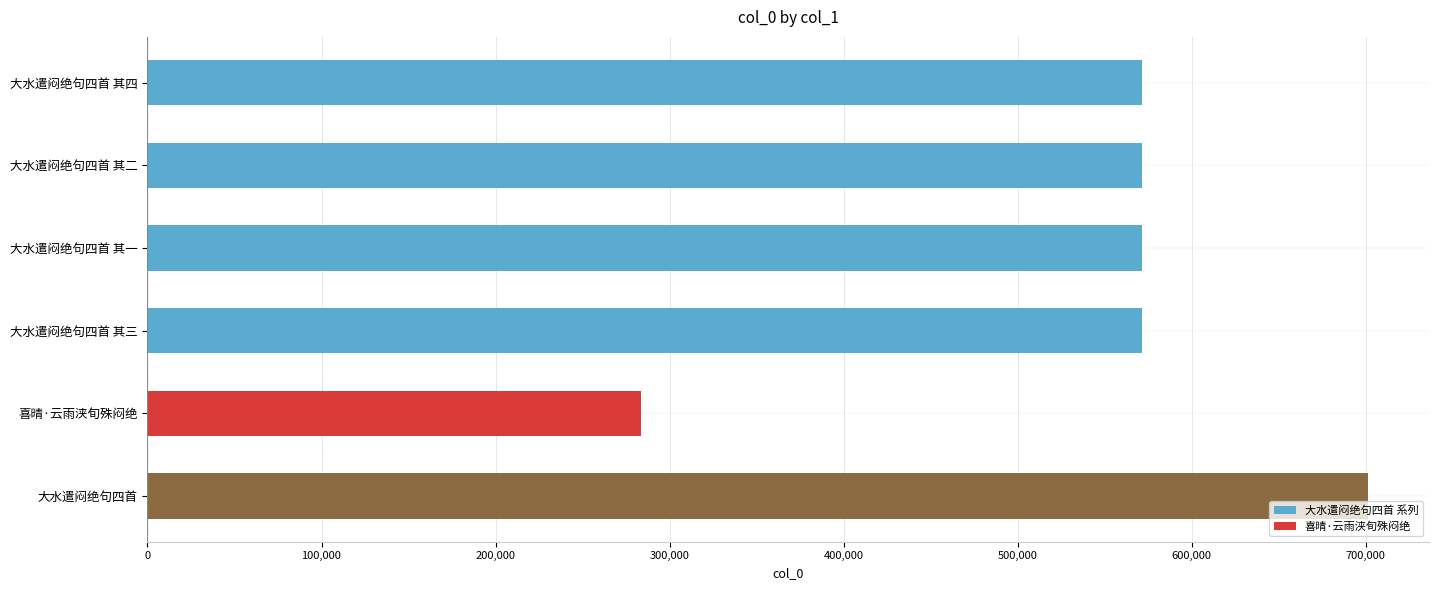

What is the difference between the second highest and second lowest values?

3